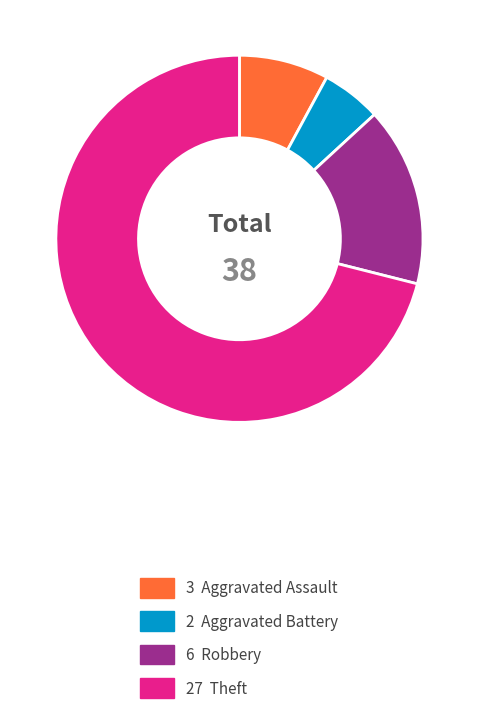

Does any single category account for the majority?

Yes